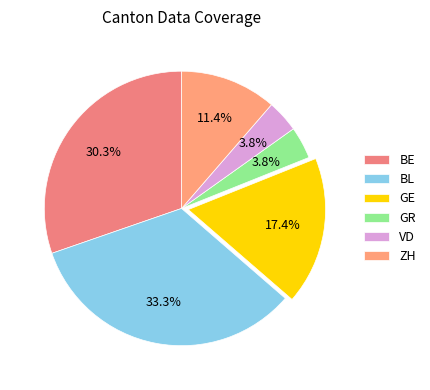

What is the largest slice in the pie chart?

BL